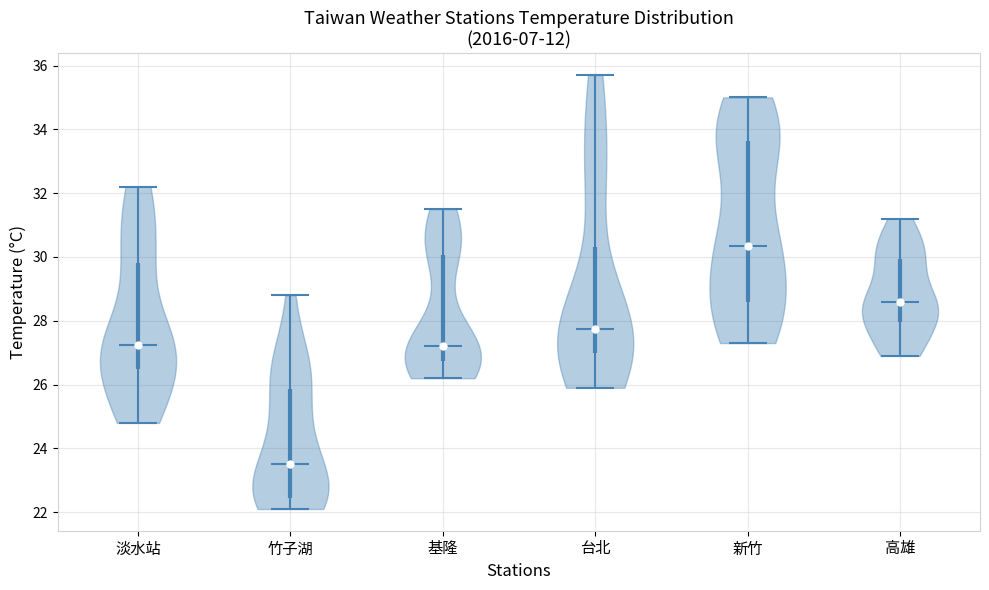

Where does the median line of the violin for 基隆 sit on the y-axis? The values are not printed on the chart, so give them approximately, as read against the axis.

27.2